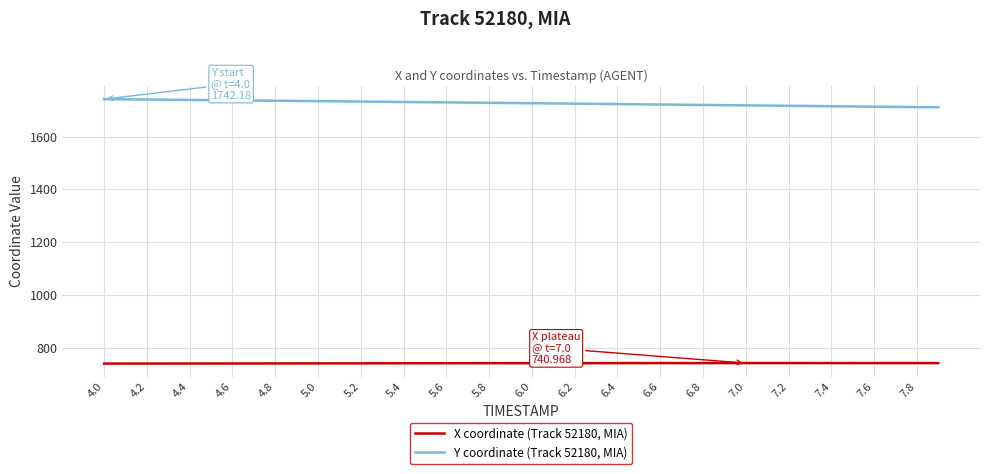

Which series has the largest range (max minus min)?

Y coordinate (Track 52180, MIA)